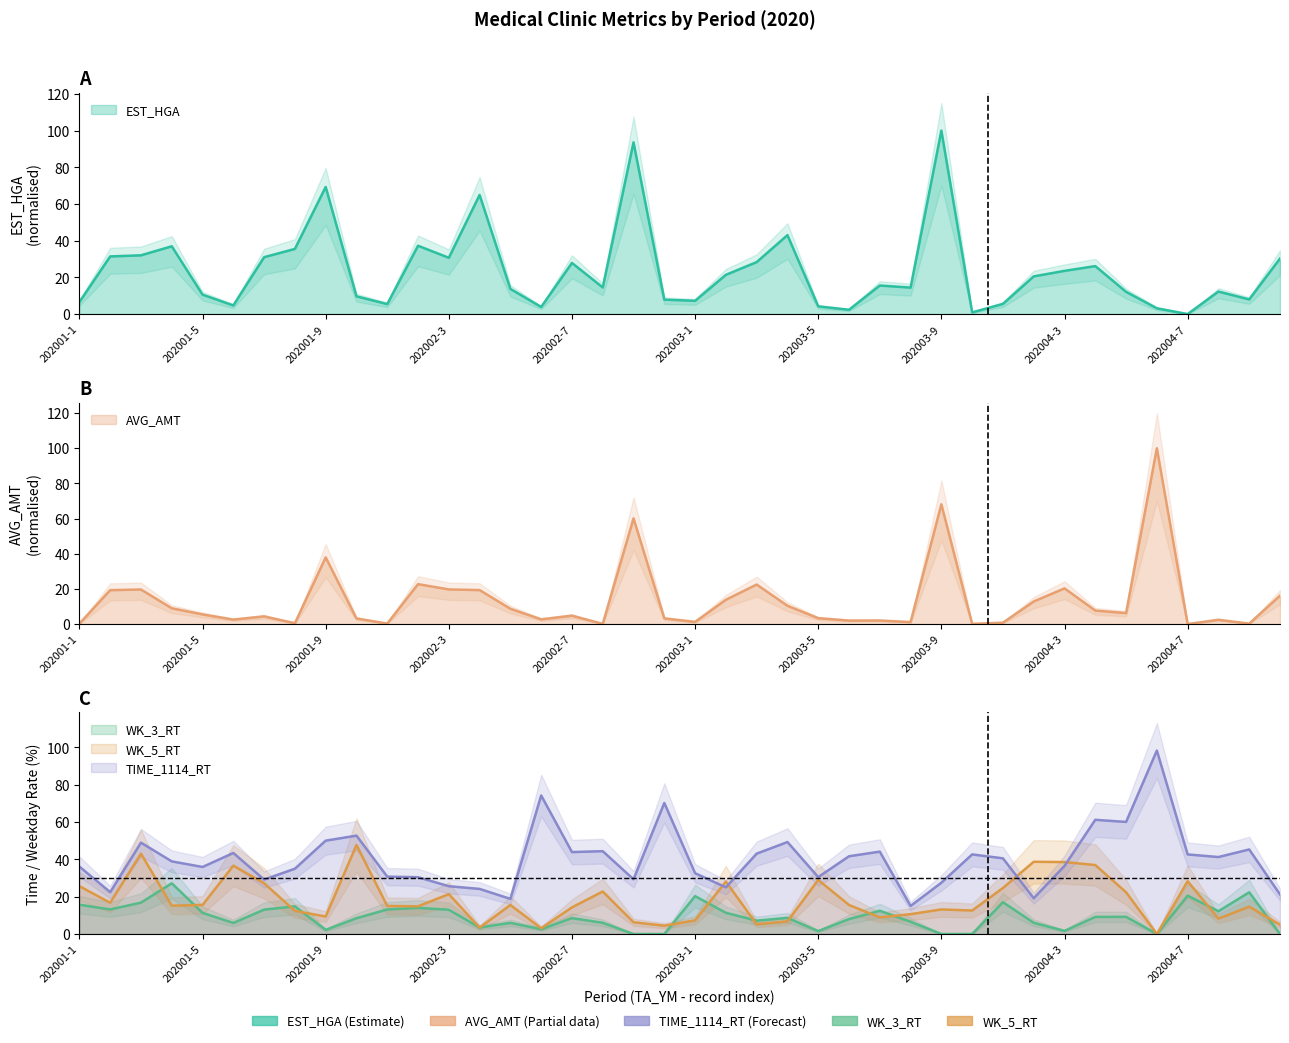

Reading right to left, list all the values displayed in this chart.

EST_HGA: 202004-10=30.3	202004-9=8.0	202004-8=12.3	202004-7=0.0	202004-6=3.2	202004-5=12.1	202004-4=26.1	202004-3=23.5	202004-2=20.5	202004-1=5.6	202003-10=0.9	202003-9=100.0	202003-8=14.4	202003-7=15.6	202003-6=2.4	202003-5=4.2	202003-4=43.0	202003-3=28.3	202003-2=21.4	202003-1=7.2	202002-10=7.9	202002-9=93.6	202002-8=14.5	202002-7=27.9	202002-6=3.9	202002-5=13.7	202002-4=64.9	202002-3=30.7	202002-2=37.2	202002-1=5.4	202001-10=9.7	202001-9=69.3	202001-8=35.5	202001-7=31.0	202001-6=4.7	202001-5=10.6	202001-4=36.9	202001-3=32.0	202001-2=31.4	202001-1=6.6
AVG_AMT: 202004-10=16.1	202004-9=0.2	202004-8=2.4	202004-7=0.0	202004-6=100.0	202004-5=6.2	202004-4=7.7	202004-3=20.3	202004-2=12.8	202004-1=0.8	202003-10=0.1	202003-9=68.1	202003-8=1.1	202003-7=2.0	202003-6=2.0	202003-5=3.3	202003-4=10.4	202003-3=22.5	202003-2=13.8	202003-1=1.2	202002-10=3.2	202002-9=60.1	202002-8=0.1	202002-7=4.7	202002-6=2.7	202002-5=8.7	202002-4=19.3	202002-3=19.7	202002-2=22.7	202002-1=0.3	202001-10=3.2	202001-9=37.9	202001-8=0.5	202001-7=4.3	202001-6=2.5	202001-5=5.5	202001-4=9.0	202001-3=19.6	202001-2=19.3	202001-1=0.2
TIME_1114_RT: 202004-10=21.2	202004-9=45.3	202004-8=41.2	202004-7=42.6	202004-6=98.3	202004-5=60.0	202004-4=61.2	202004-3=36.5	202004-2=19.2	202004-1=40.5	202003-10=42.6	202003-9=27.5	202003-8=15.0	202003-7=44.1	202003-6=41.7	202003-5=30.5	202003-4=49.3	202003-3=43.1	202003-2=25.0	202003-1=32.6	202002-10=70.2	202002-9=29.3	202002-8=44.4	202002-7=43.9	202002-6=74.2	202002-5=18.8	202002-4=24.2	202002-3=25.6	202002-2=30.4	202002-1=30.7	202001-10=52.7	202001-9=50.0	202001-8=35.0	202001-7=29.2	202001-6=43.4	202001-5=35.9	202001-4=38.9	202001-3=49.0	202001-2=22.4	202001-1=36.1
WK_3_RT: 202004-10=0.0	202004-9=22.3	202004-8=12.2	202004-7=20.6	202004-6=0.0	202004-5=9.2	202004-4=9.2	202004-3=1.7	202004-2=6.0	202004-1=17.0	202003-10=0.0	202003-9=0.0	202003-8=6.6	202003-7=12.4	202003-6=8.0	202003-5=1.6	202003-4=8.7	202003-3=7.2	202003-2=11.4	202003-1=20.3	202002-10=0.0	202002-9=0.0	202002-8=6.0	202002-7=8.5	202002-6=2.6	202002-5=6.0	202002-4=3.5	202002-3=13.0	202002-2=14.0	202002-1=13.2	202001-10=8.4	202001-9=2.2	202001-8=14.8	202001-7=13.1	202001-6=5.9	202001-5=11.3	202001-4=27.2	202001-3=16.8	202001-2=13.2	202001-1=15.7
WK_5_RT: 202004-10=5.0	202004-9=14.6	202004-8=8.2	202004-7=28.3	202004-6=0.0	202004-5=22.4	202004-4=37.0	202004-3=38.6	202004-2=38.7	202004-1=24.7	202003-10=12.6	202003-9=13.2	202003-8=10.6	202003-7=8.9	202003-6=15.6	202003-5=29.0	202003-4=6.8	202003-3=5.2	202003-2=28.1	202003-1=7.3	202002-10=4.5	202002-9=6.3	202002-8=22.8	202002-7=14.3	202002-6=3.1	202002-5=15.6	202002-4=3.4	202002-3=21.4	202002-2=14.8	202002-1=15.0	202001-10=47.7	202001-9=9.4	202001-8=12.4	202001-7=27.2	202001-6=36.6	202001-5=15.6	202001-4=15.2	202001-3=43.0	202001-2=16.8	202001-1=25.6